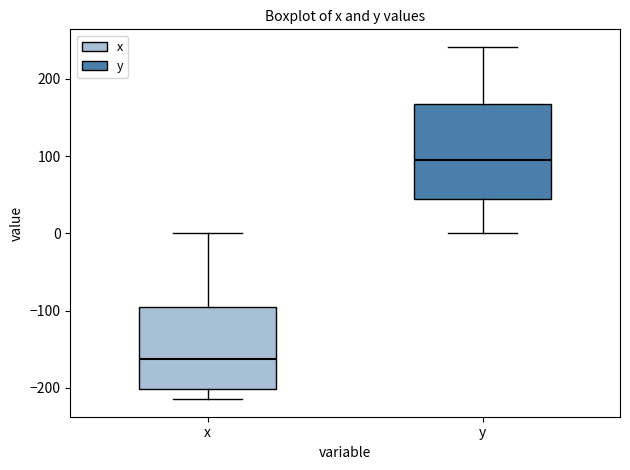

Reading left to right, read every box against the y-axis: the position of its median line, the range the box covers, and the ends of its whiskers. The values are not printed on the chart, so give them approximately, as read against the axis.

x: median -160, box -200 to -100, whiskers -210 to 0
y: median 90, box 40 to 170, whiskers 0 to 240